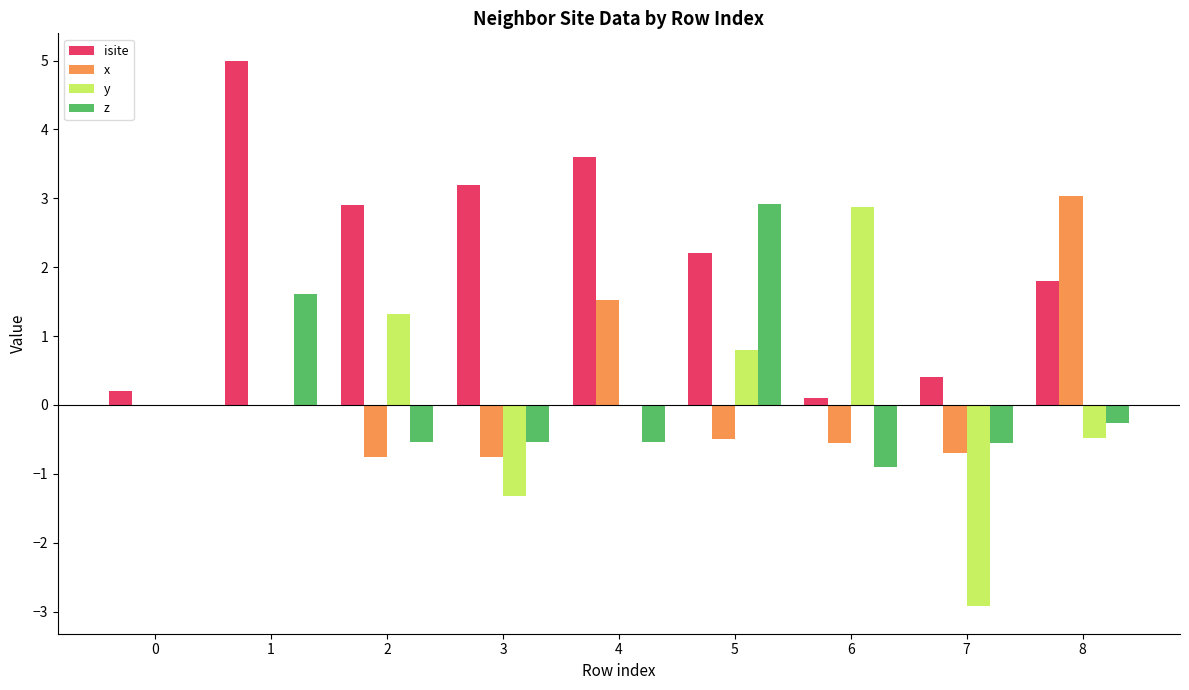

Count the number of data series in this chart.

4